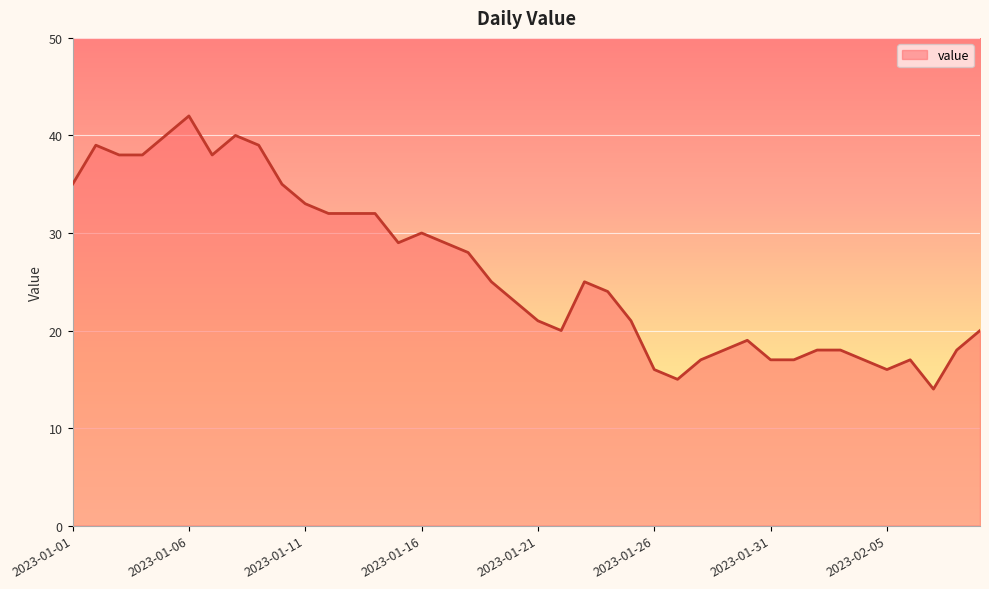

What is the difference between the maximum and minimum values?

28